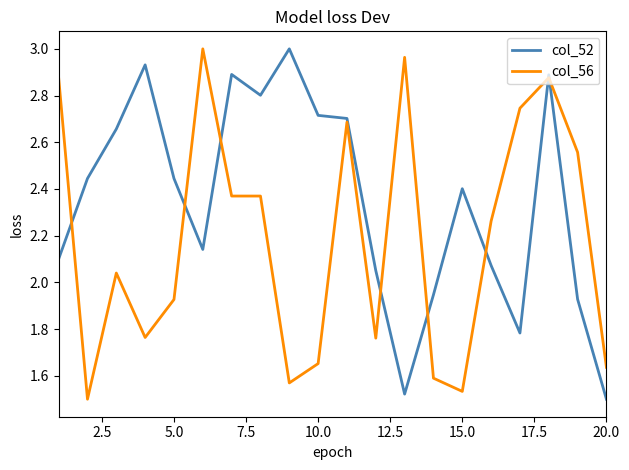

Rank the series by their average value, from lowest to highest.

col_56, col_52